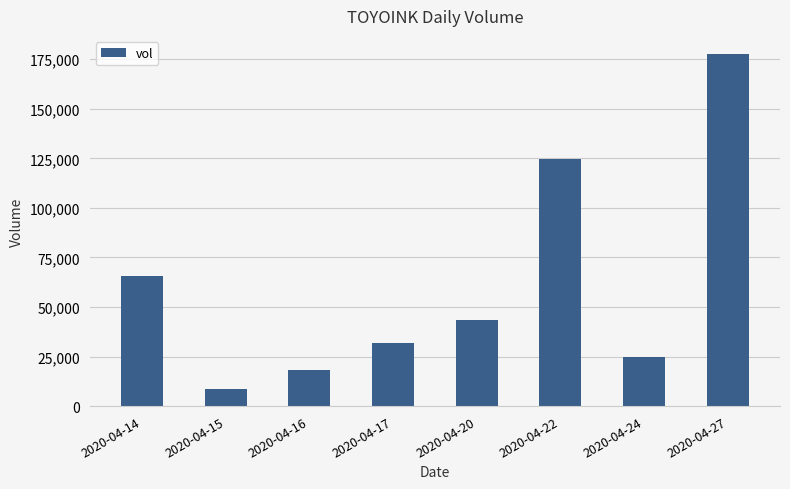

What is the sum of the values at 2020-04-27 and 2020-04-22?

302400